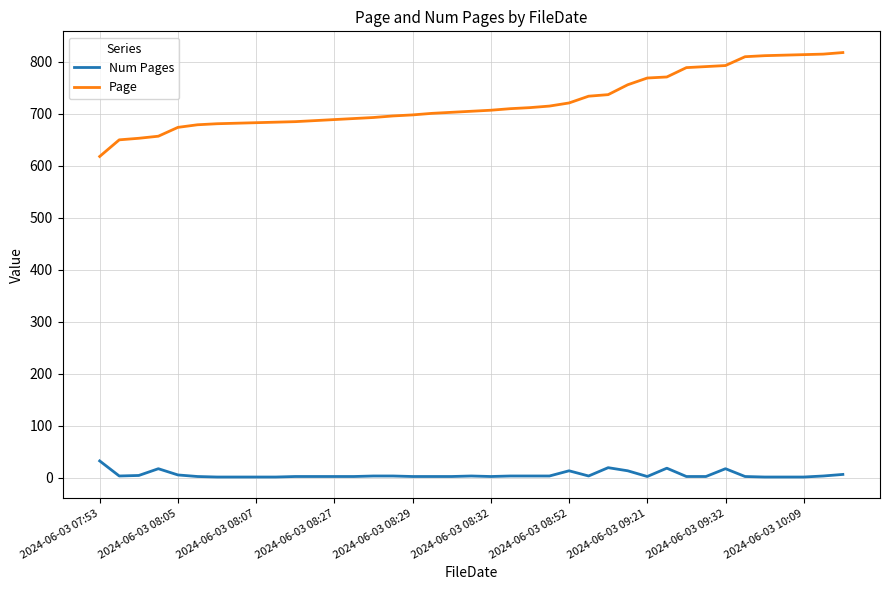

What is the lowest value of the Num Pages series?

1